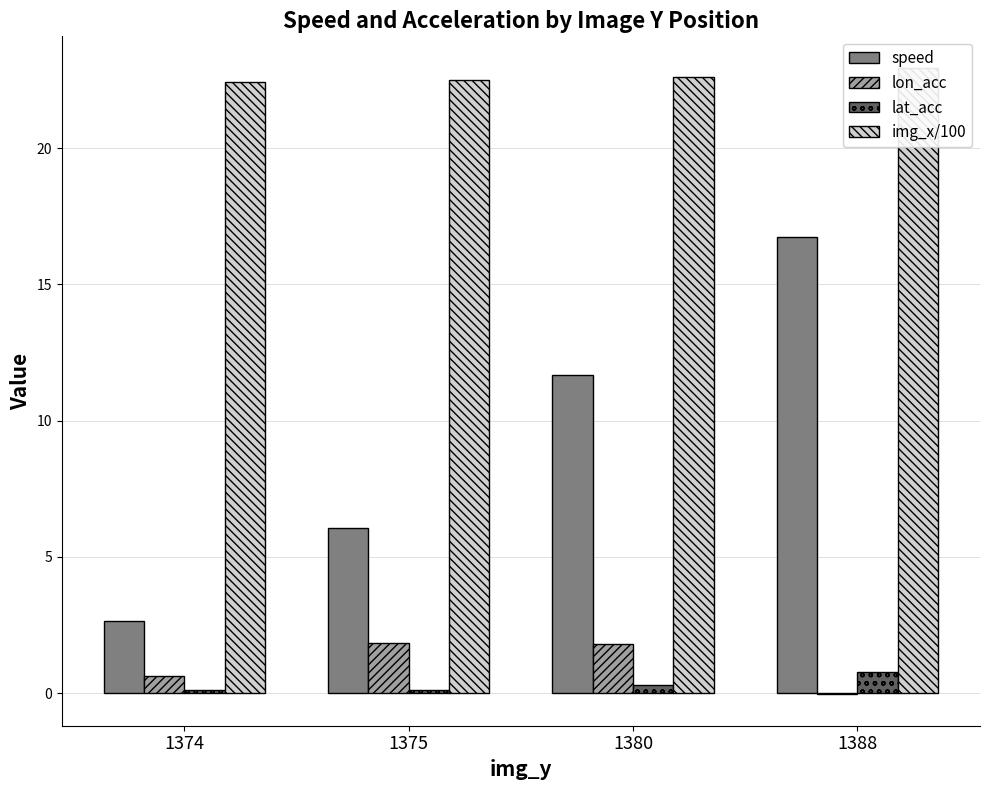

Which series has the largest total across all categories?

img_x/100